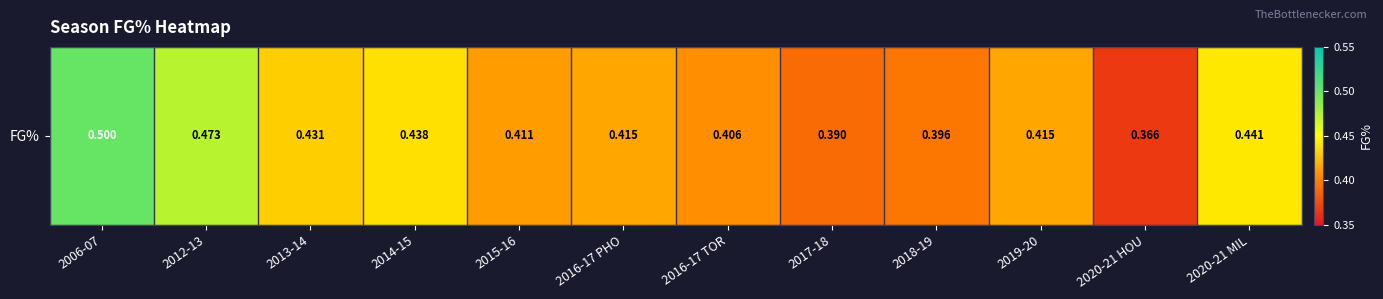

Reading right to left, what are all the values shown in this chart?

0.4	0.4	0.4	0.4	0.4	0.4	0.4	0.4	0.4	0.4	0.5	0.5